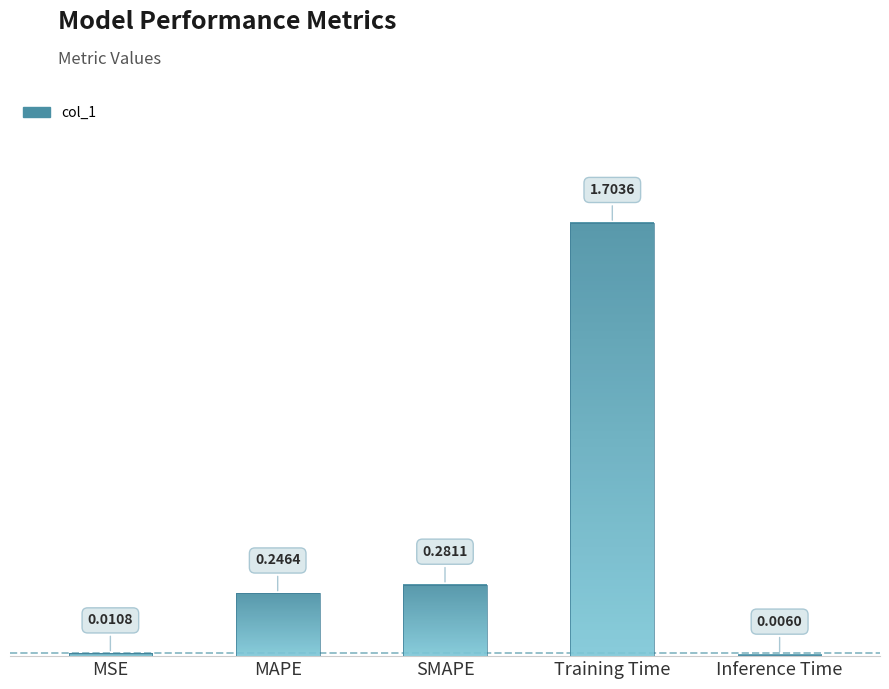

List the labels in order of value, smallest first.

Inference Time, MSE, MAPE, SMAPE, Training Time